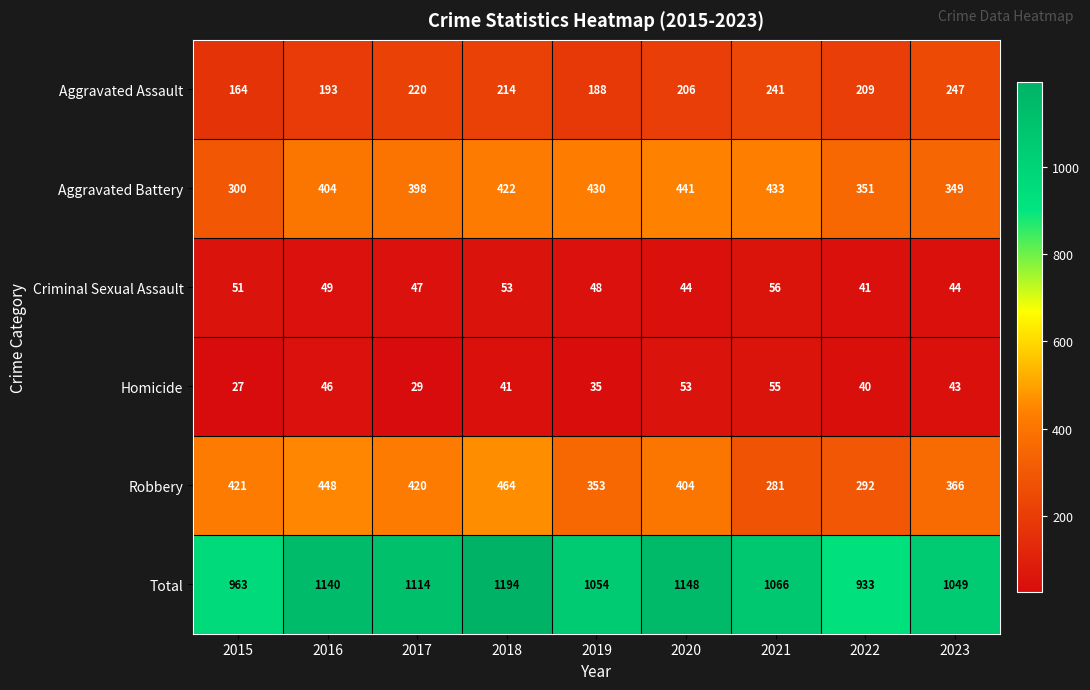

Which label corresponds to the smallest value in the chart?

2015